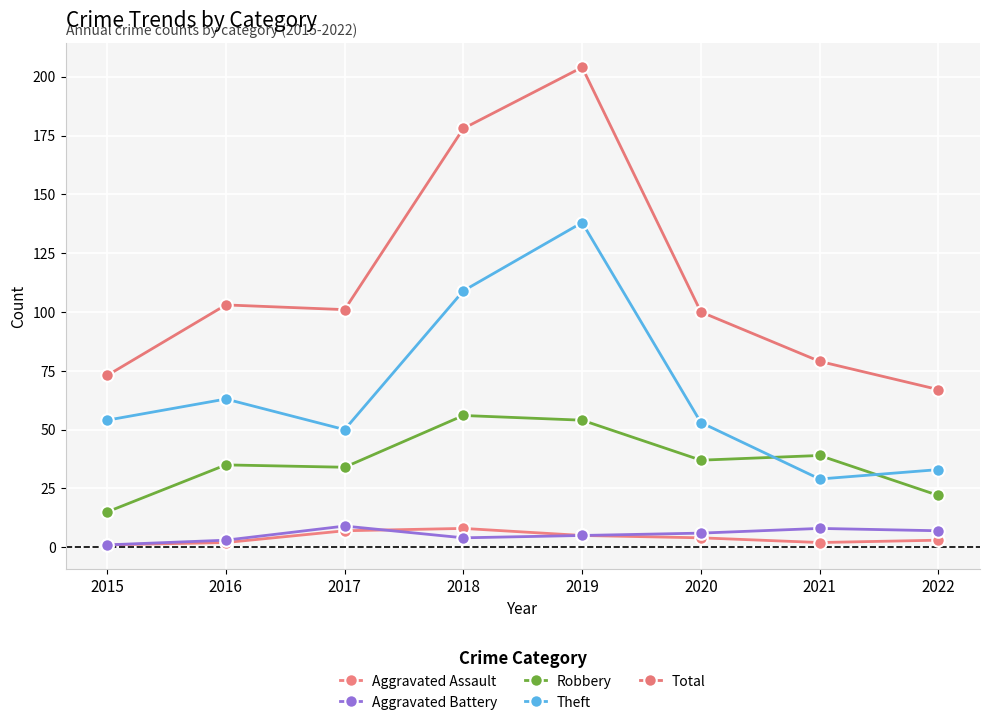

How many interior local valleys does the Theft series have?

2